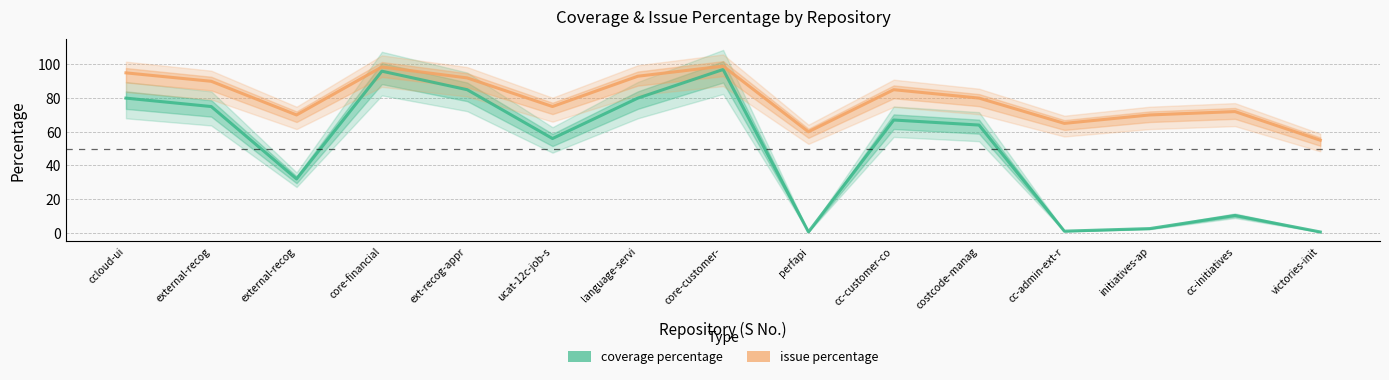

At core-financial, list the series in order from largest to smallest.

issue percentage, coverage percentage